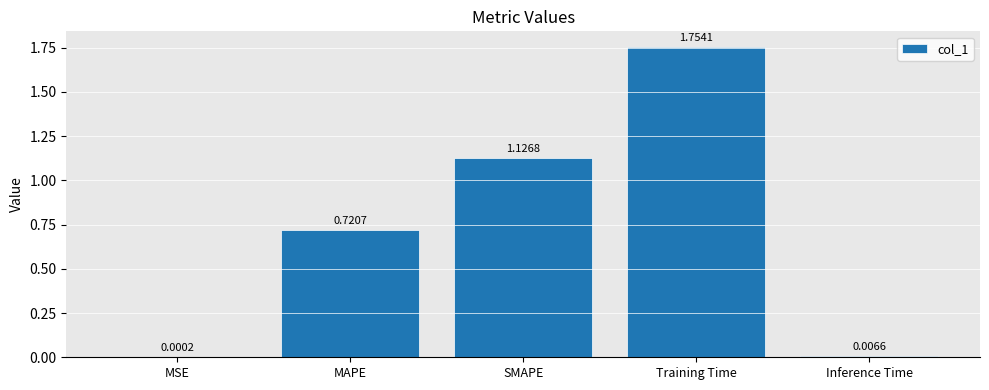

Between Training Time and Inference Time, which is larger?

Training Time